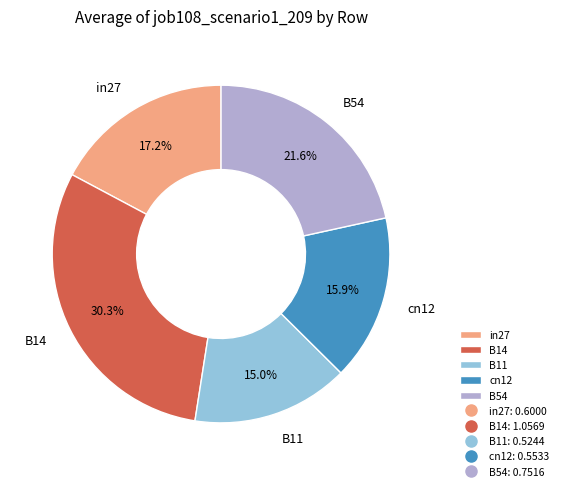

What is the largest slice in the pie chart?

B14